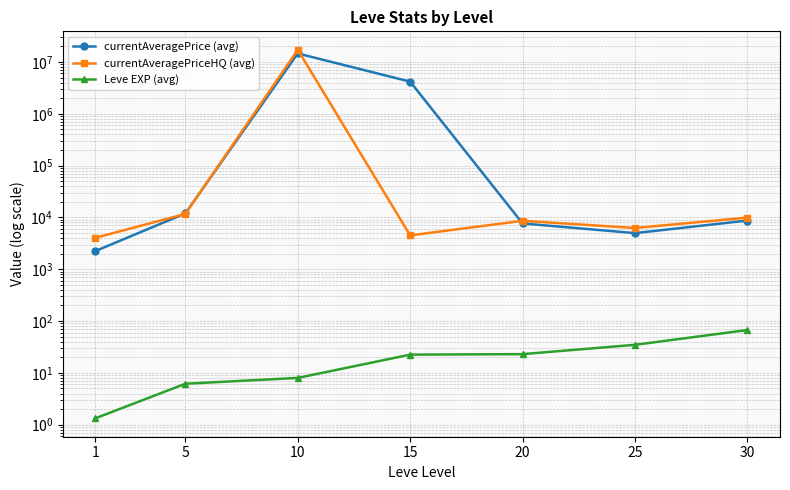

Where is Leve EXP (avg) nearest to the value 34?

25